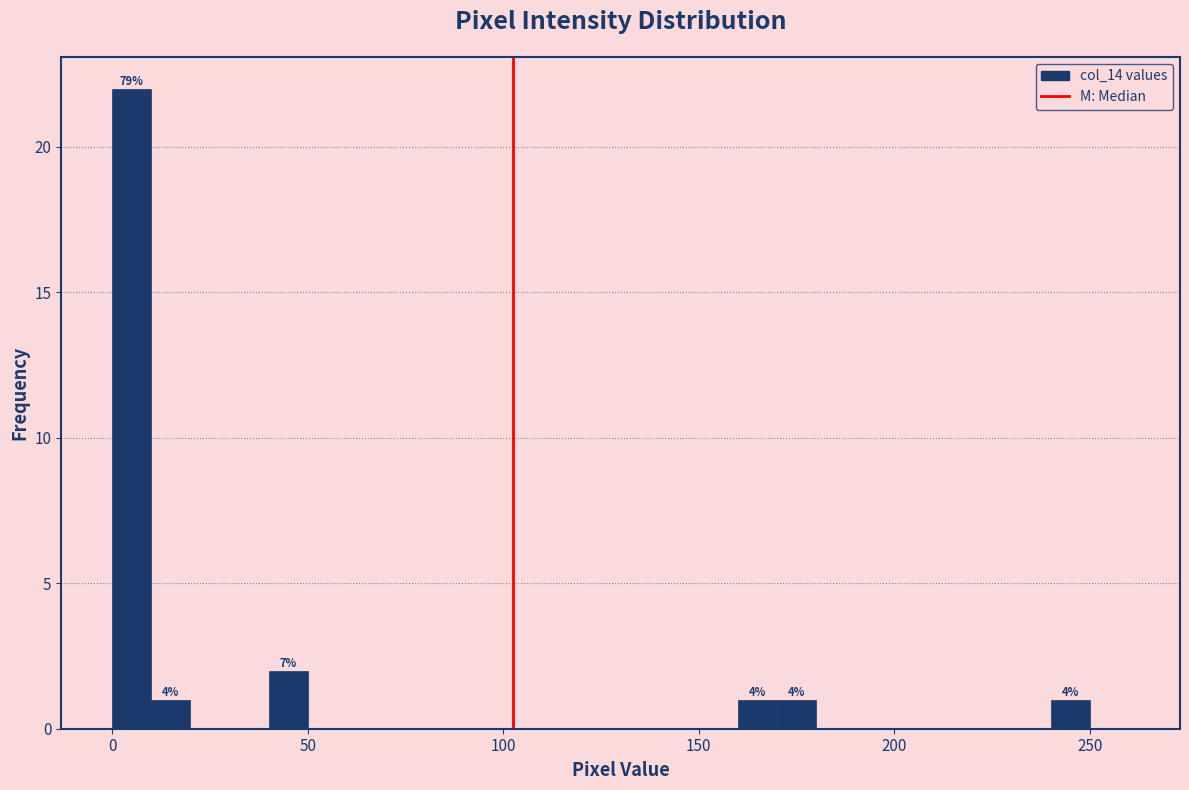

Read against the x-axis, roughly where is the centre of the tallest bar?

5